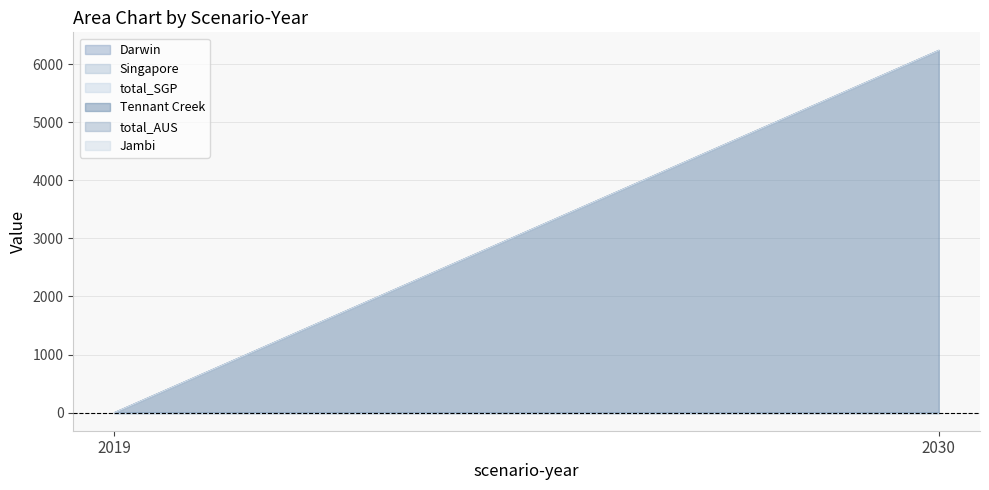

Reading left to right, what are all the values shown in this chart?

Darwin: 2019=0.0	2030=0.0
Singapore: 2019=0.0	2030=0.0
total_SGP: 2019=0.0	2030=0.0
Tennant Creek: 2019=0.0	2030=6234.8
total_AUS: 2019=0.0	2030=0.0
Jambi: 2019=0.0	2030=0.0